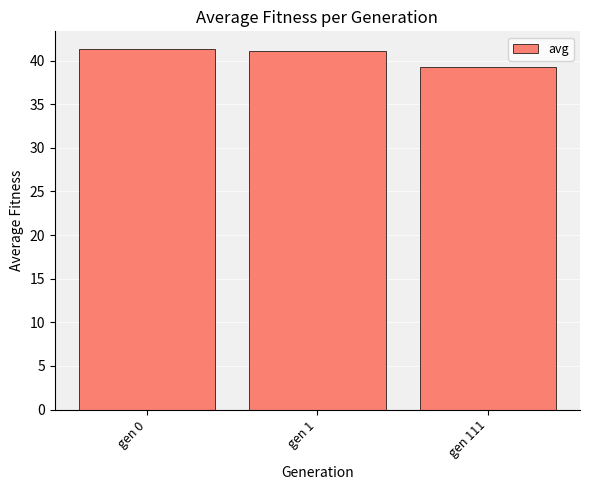

Which category has the lowest value across all series?

gen 111